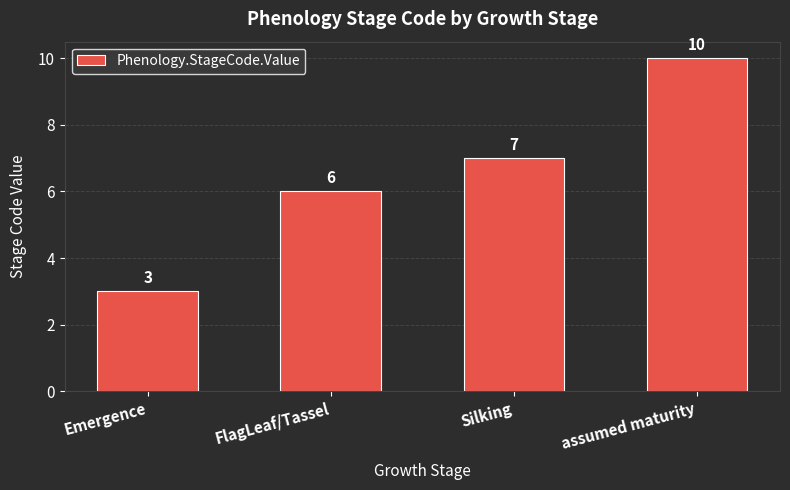

Which has a higher value, Emergence or FlagLeaf/Tassel?

FlagLeaf/Tassel